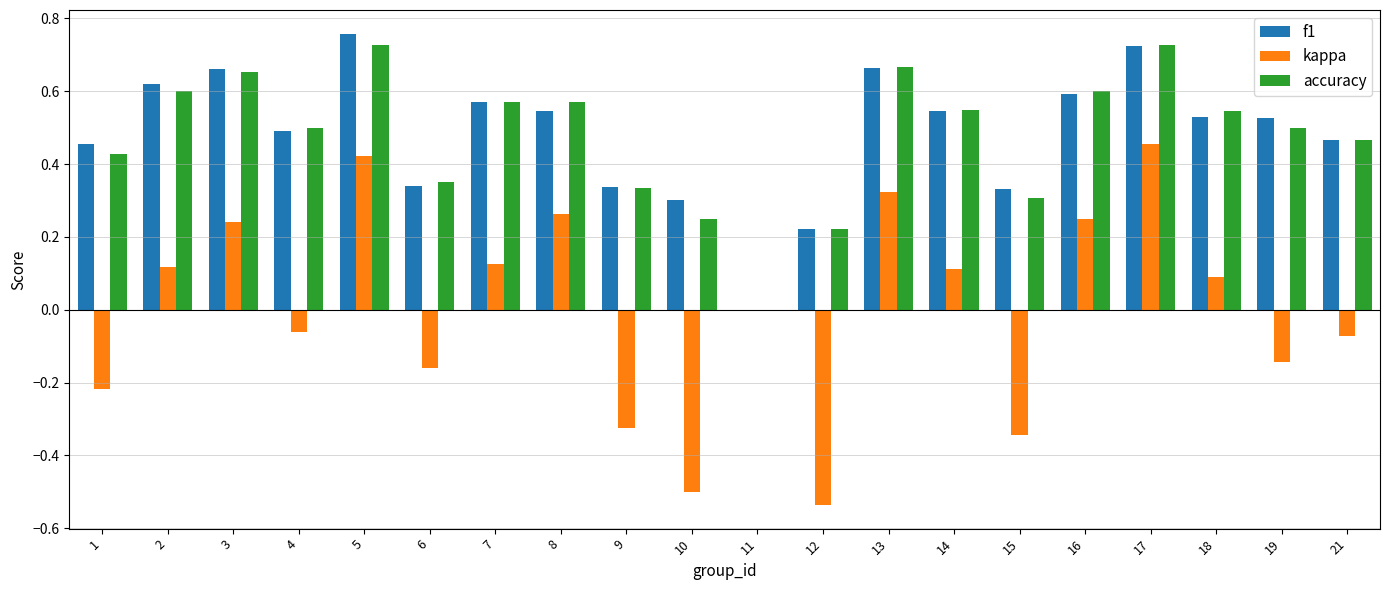

What are all the series names shown in the legend?

f1, kappa, accuracy